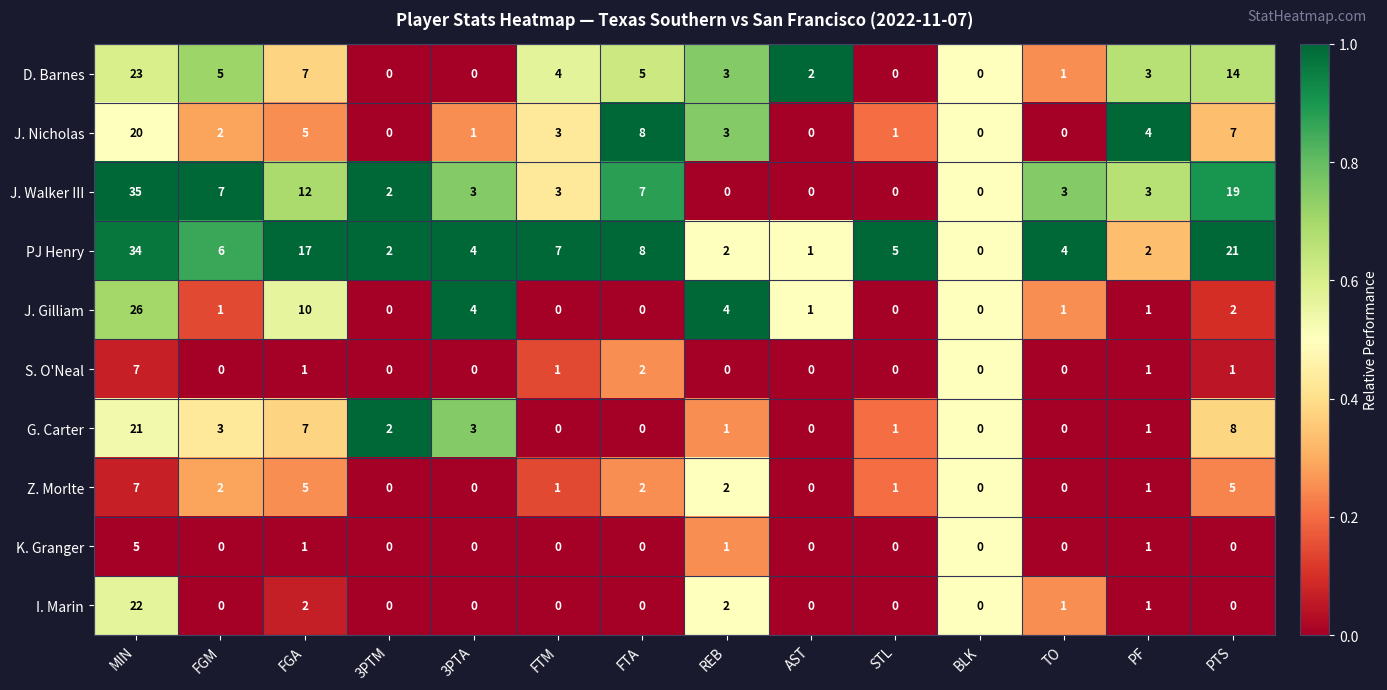

Count the number of data series in this chart.

10